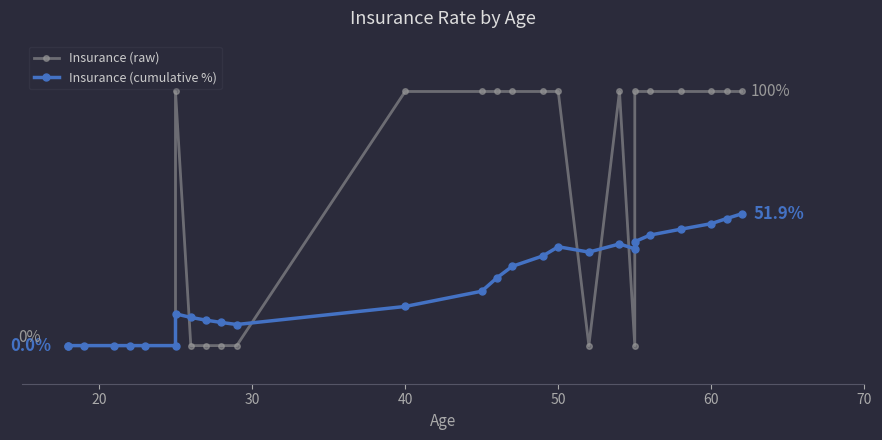

List the series in order of their overall mean, lowest first.

Insurance (cumulative %), Insurance (raw)